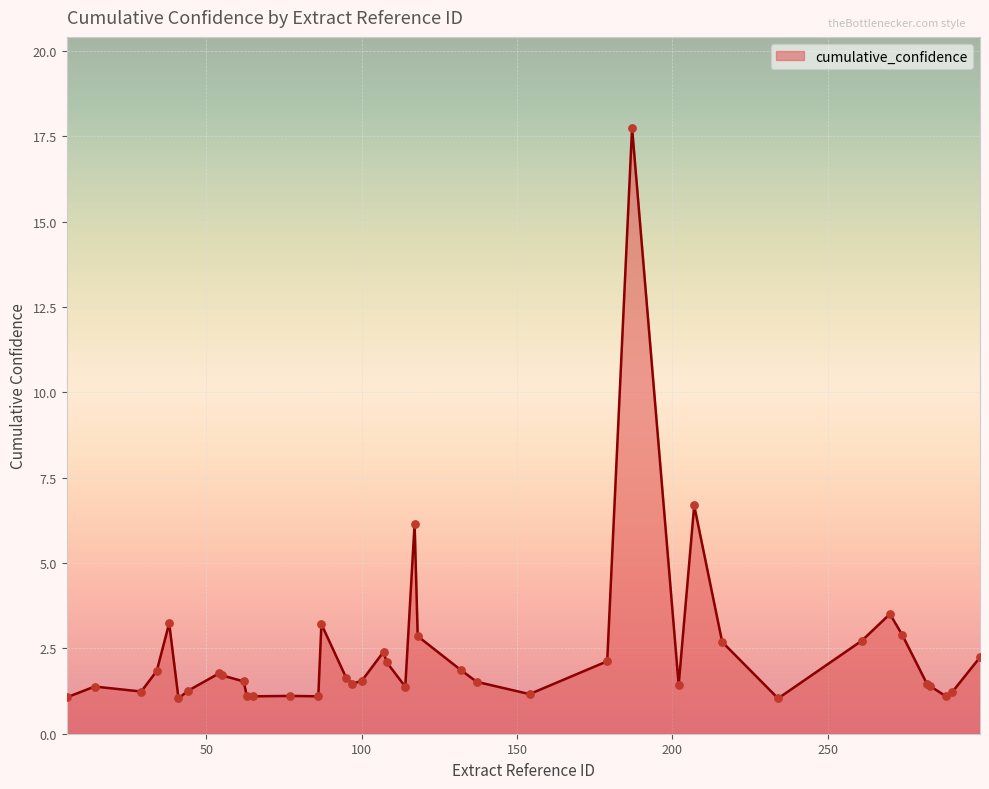

What is the difference between the maximum and minimum values?

16.7